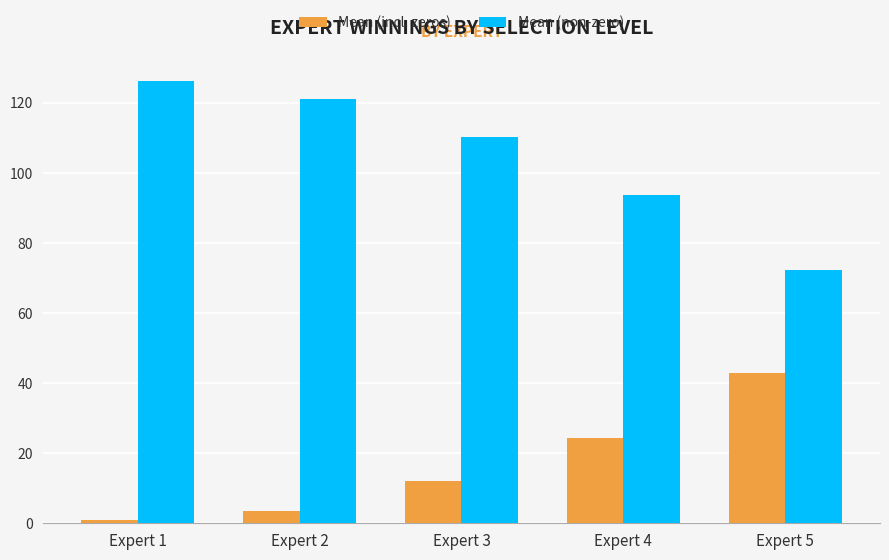

The value of Mean (non-zero) at Expert 1 is 167.4. True or false?

False